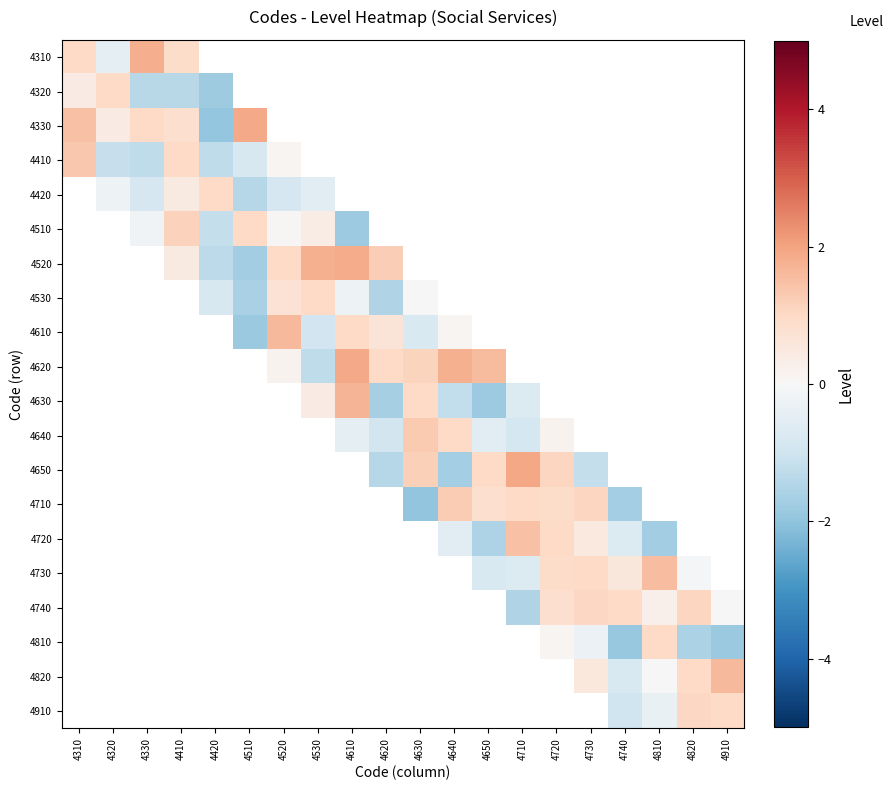

What is the approximate value of 4730 at 4720?

0.9